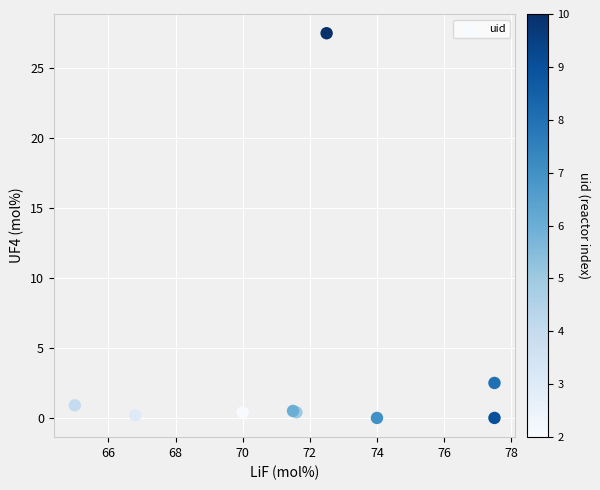

What Y value in the scatter plot is closest to 13?

2.5